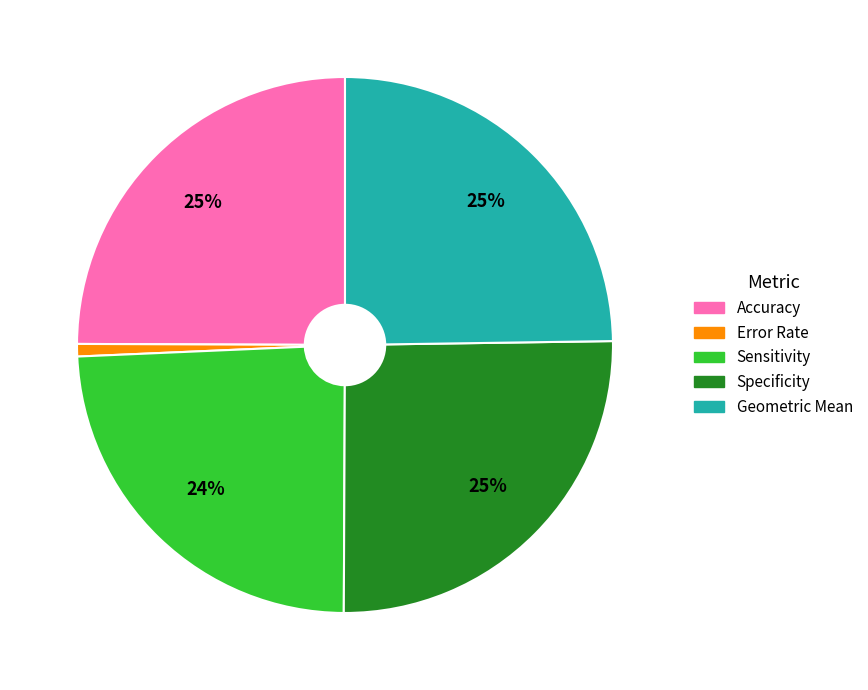

Which slice is the smallest?

Error Rate